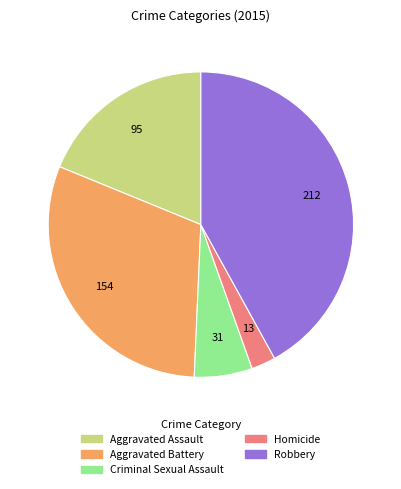

What is the ratio of the value at Robbery to the value at Aggravated Assault?

2.2